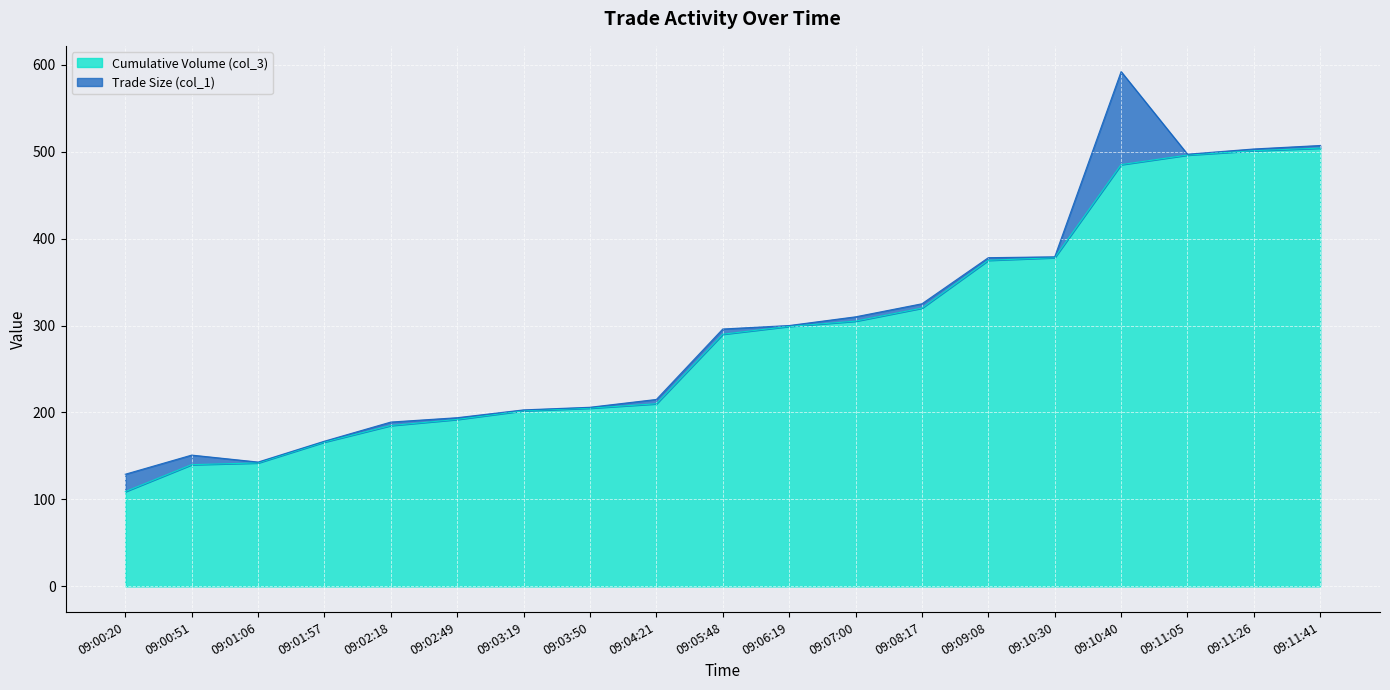

What is the average value?

290